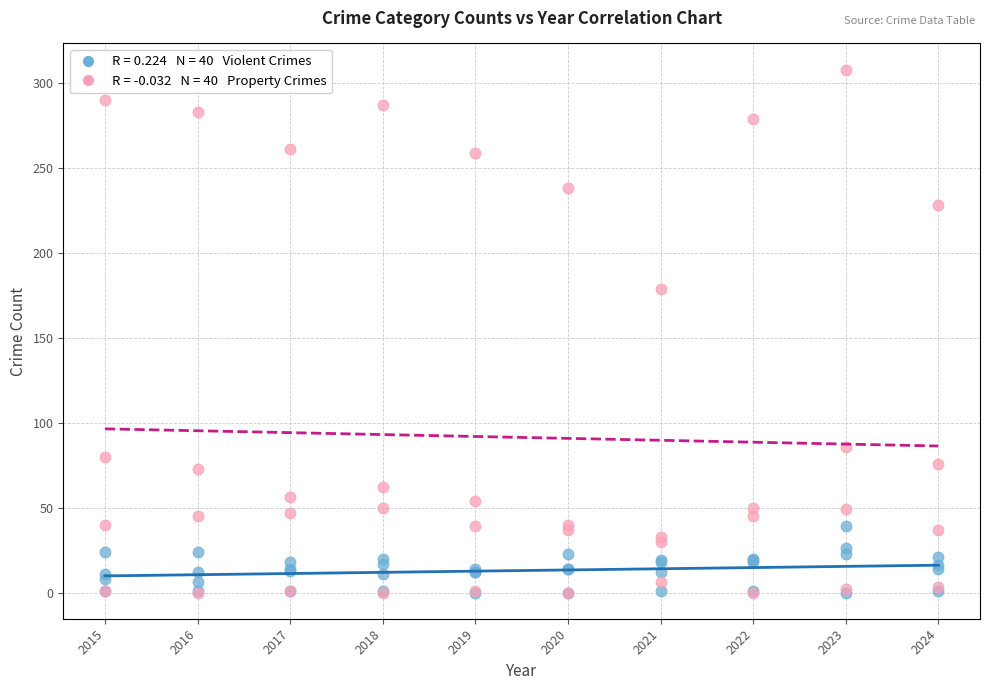

Across all series, what Y value is closest to 154?

179